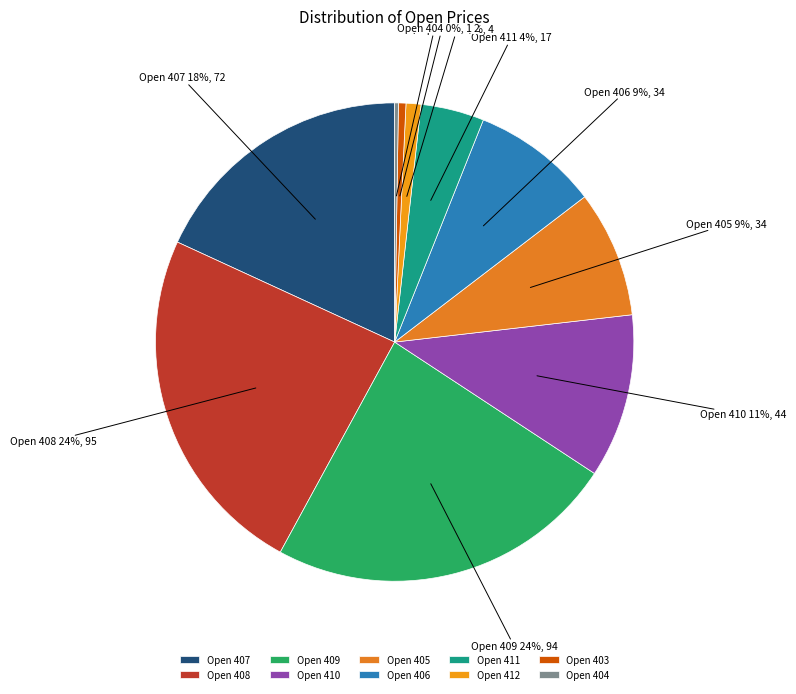

True or false: Open 403 accounts for 11% of the total.

False